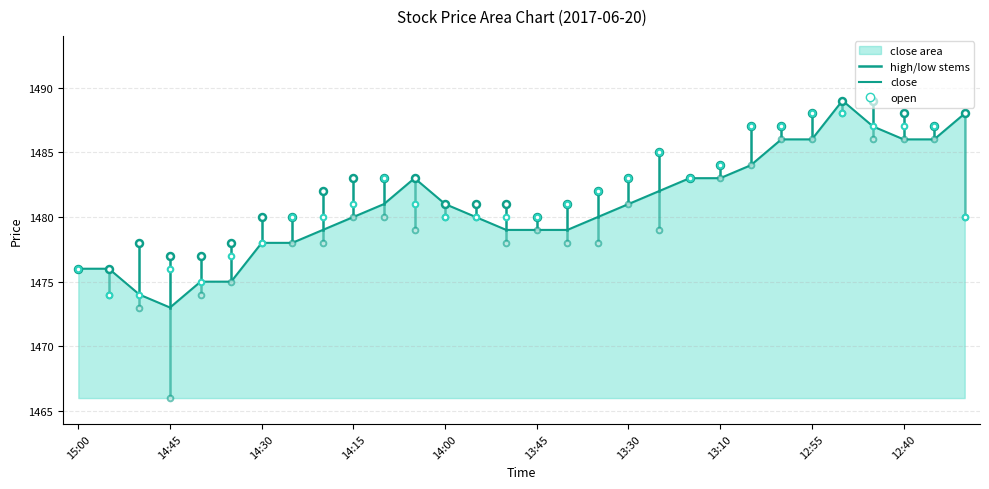

What is the value of the open point at the 10th from the left?

1481